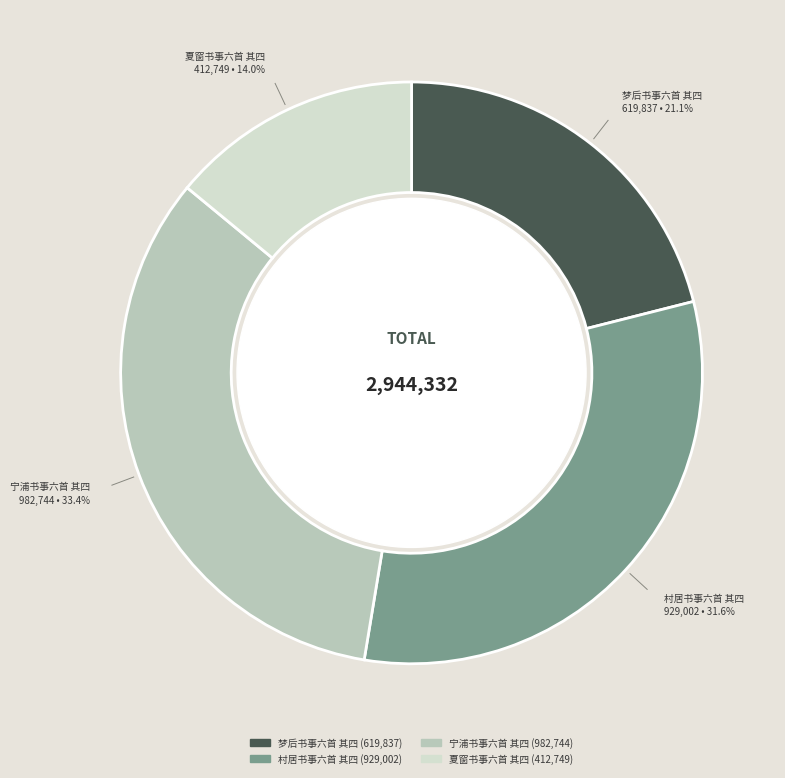

Which slice is the smallest?

夏窗书事六首 其四